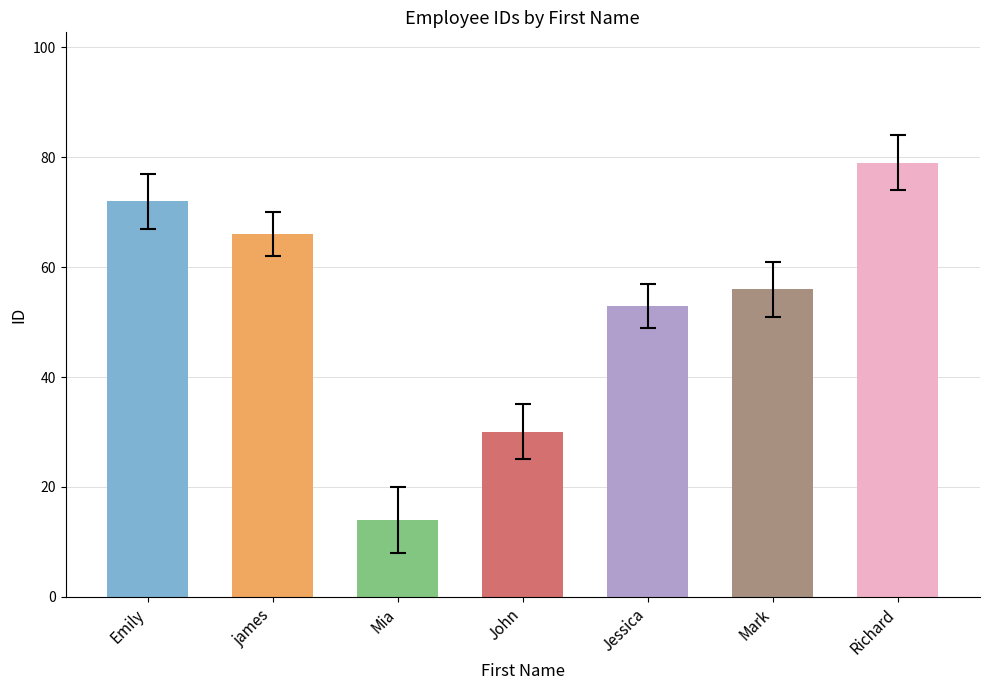

What is the greatest value displayed?

79